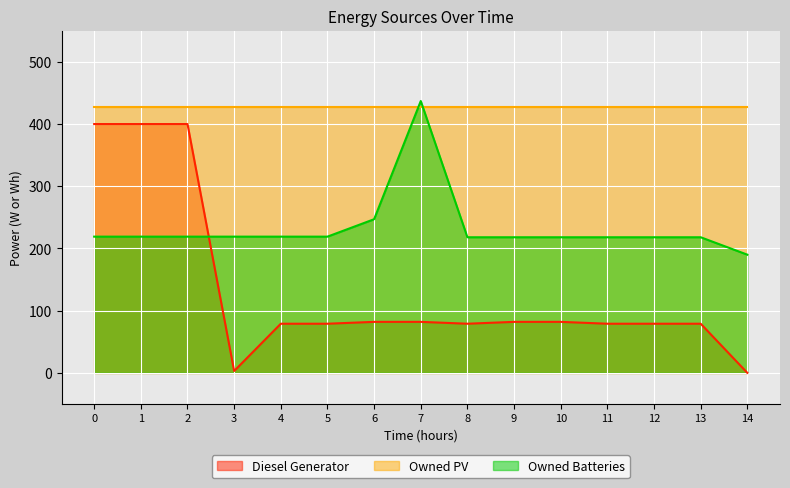

How many lines are shown in the chart?

3